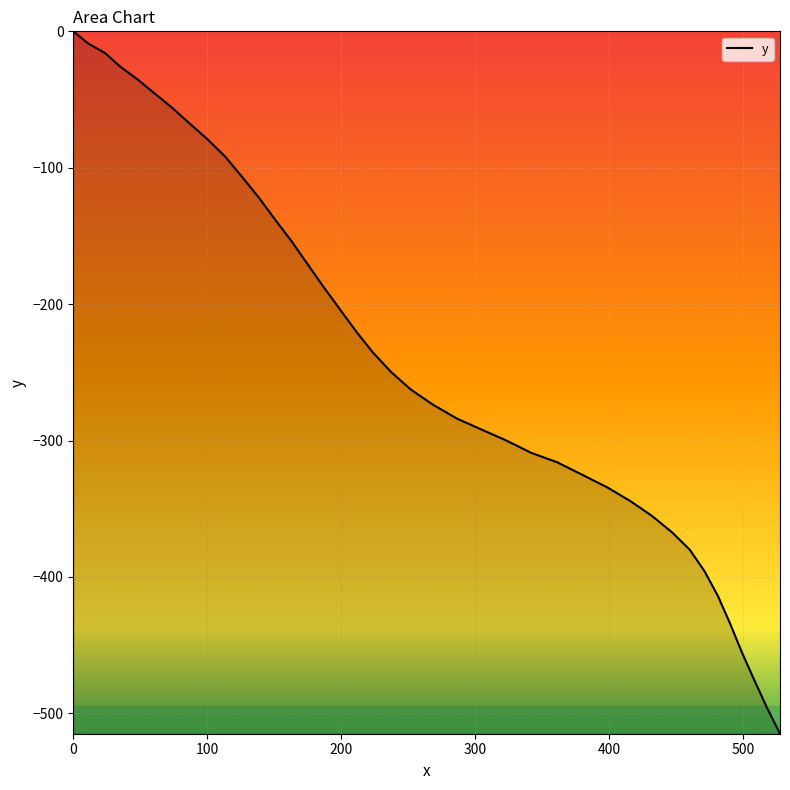

What is the difference between the maximum and minimum values?

514.9